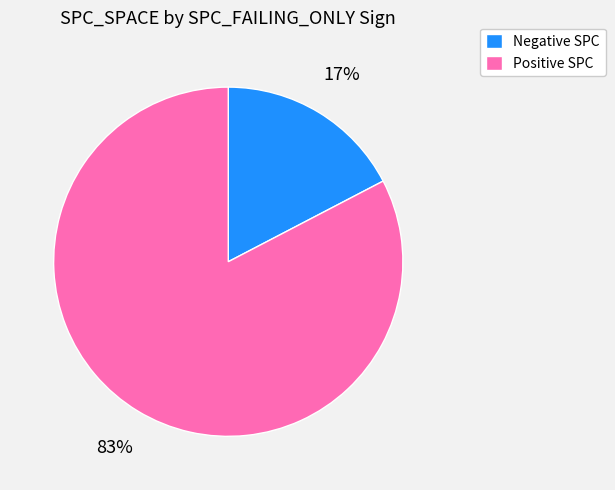

Count the number of slices in the pie.

2